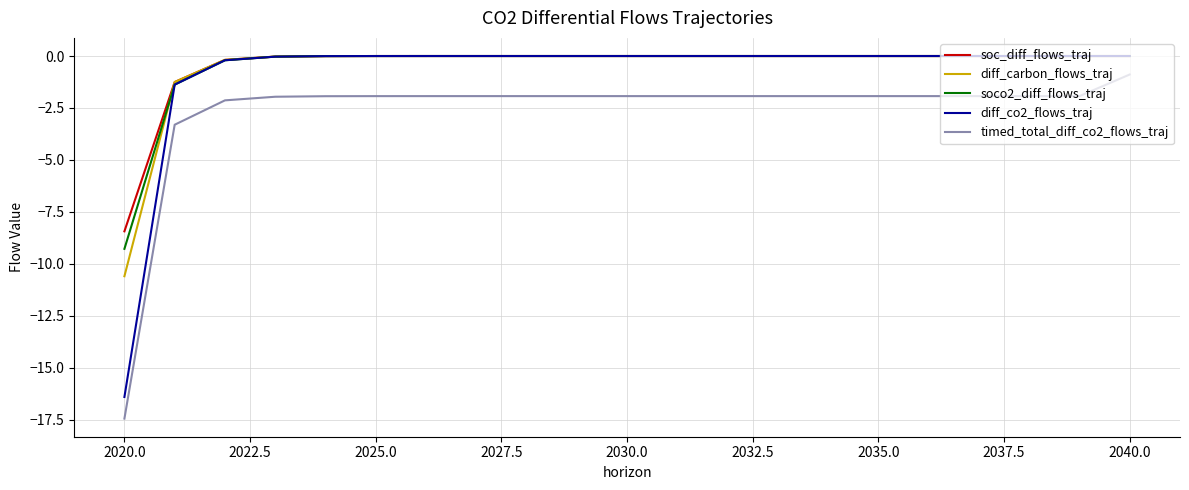

True or false: timed_total_diff_co2_flows_traj and diff_co2_flows_traj intersect in this chart.

False